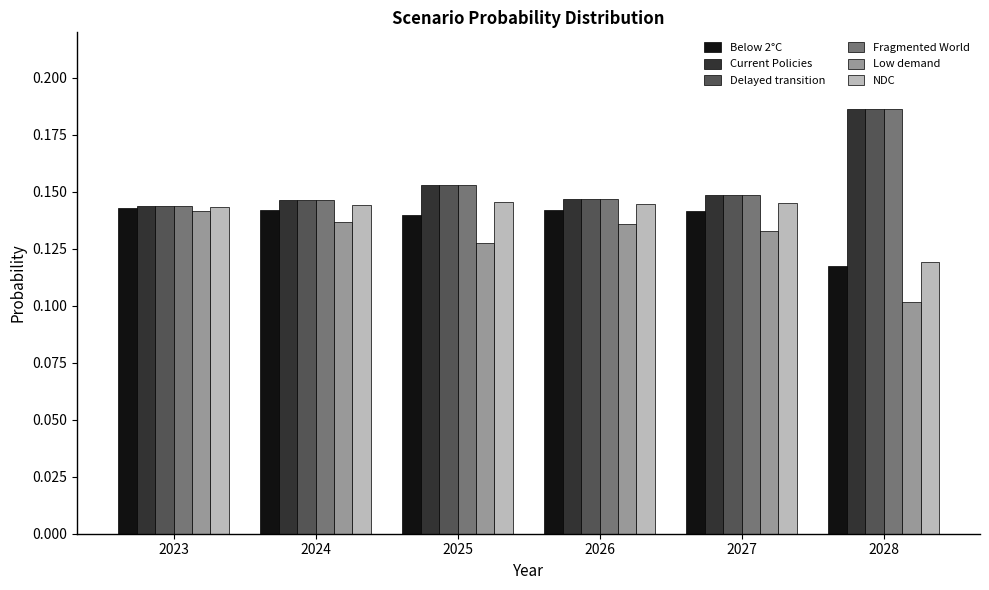

At which category is the sum across all series the highest?

2028